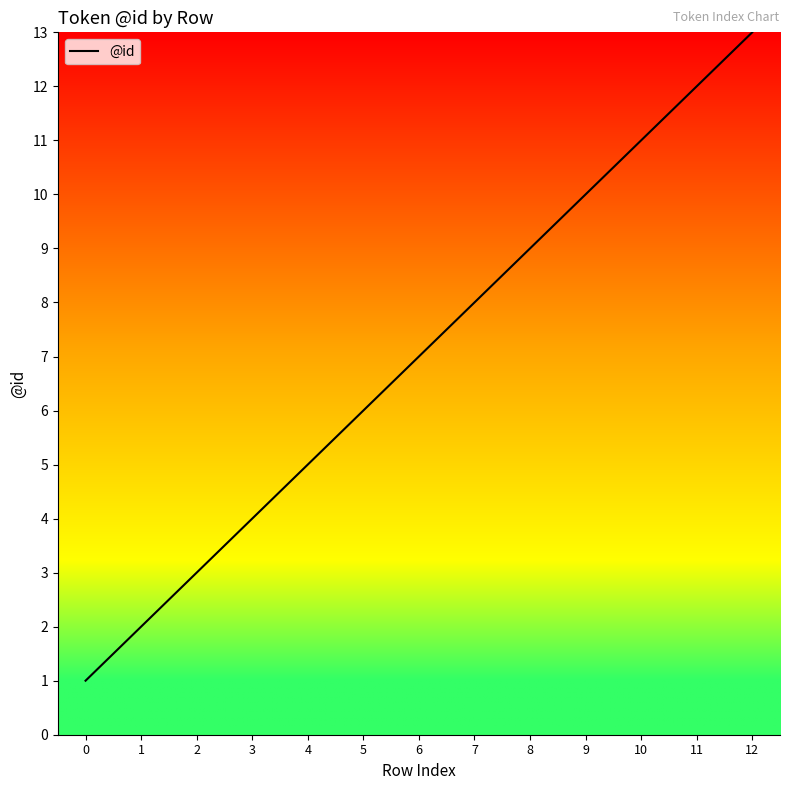

What is the difference between the maximum and minimum values?

12